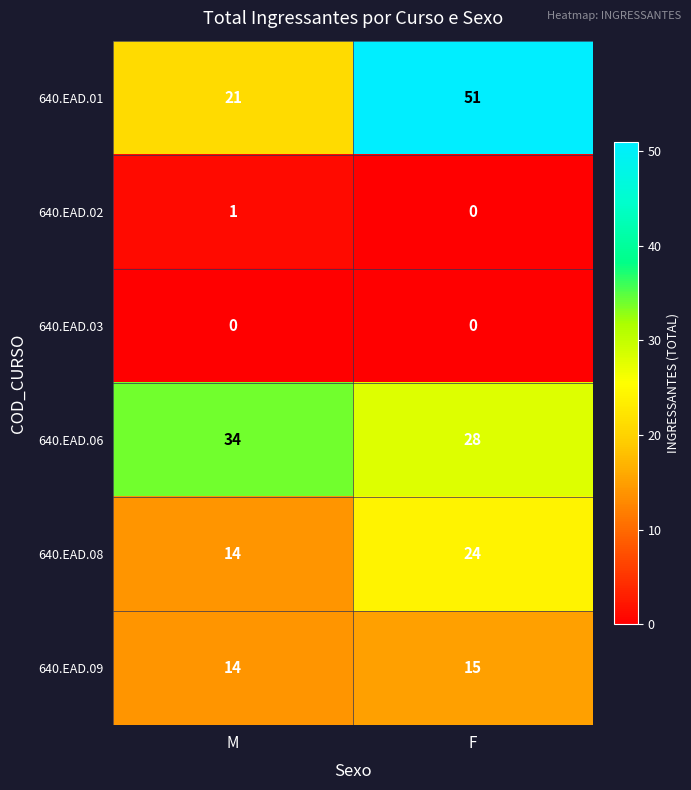

Reading left to right, list all the values displayed in this chart.

640.EAD.01: M=21	F=51
640.EAD.02: M=1	F=0
640.EAD.03: M=0	F=0
640.EAD.06: M=34	F=28
640.EAD.08: M=14	F=24
640.EAD.09: M=14	F=15